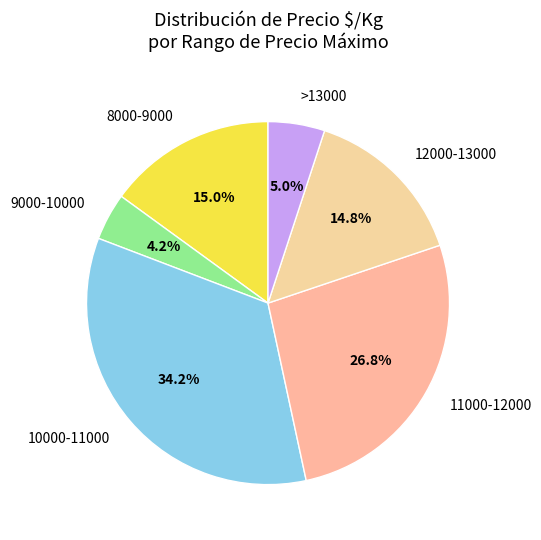

Which category has the biggest portion of the pie?

10000-11000